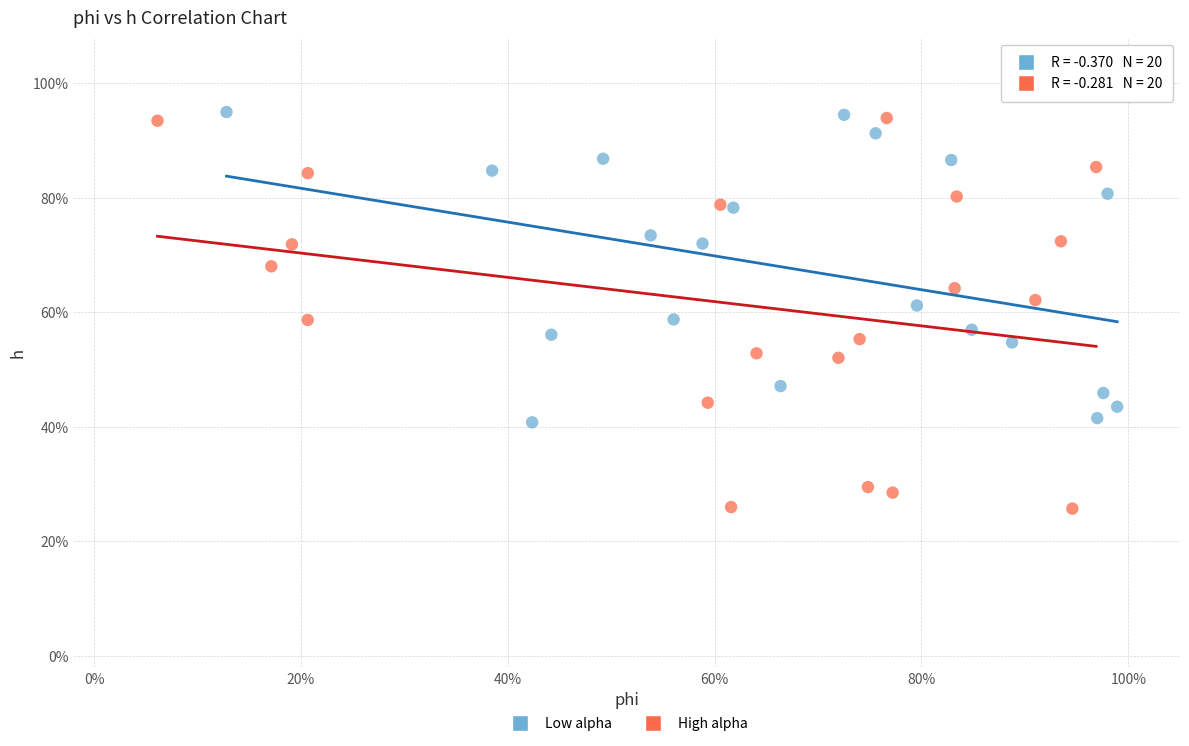

Which series reaches the maximum Y coordinate?

Low alpha